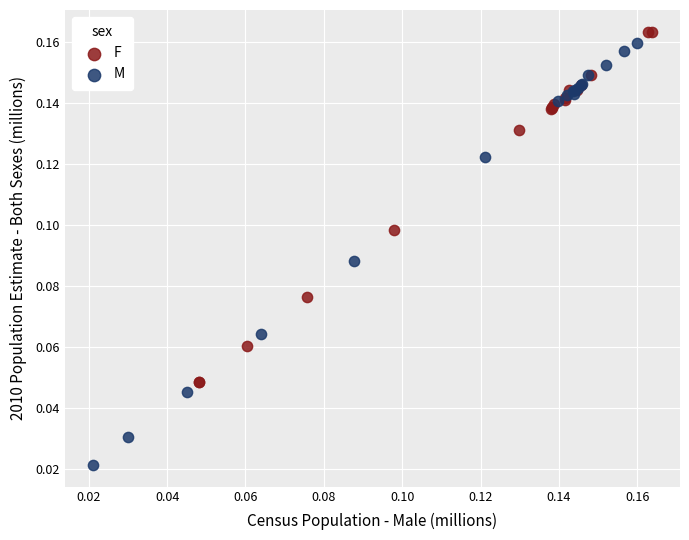

Which series reaches the minimum Y coordinate?

M